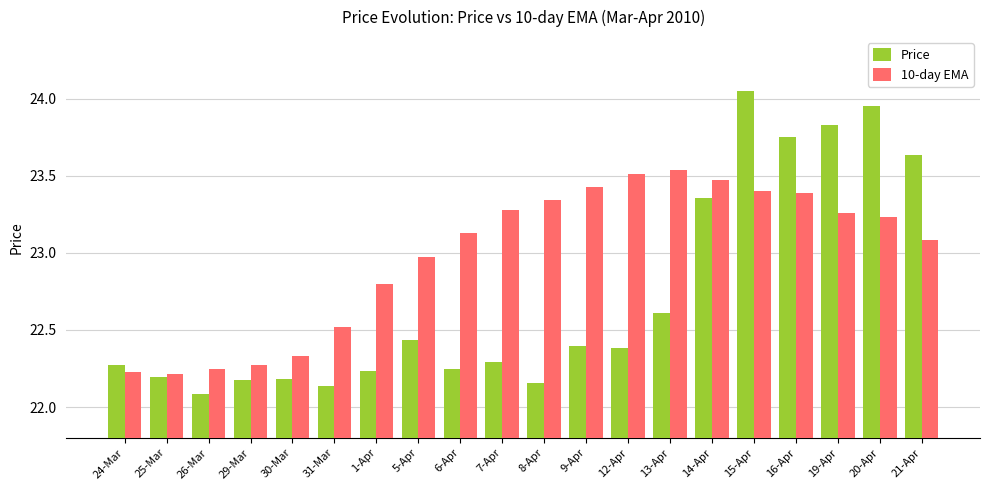

What is the sum of the 10-day EMA values at 16-Apr and 8-Apr?

46.7